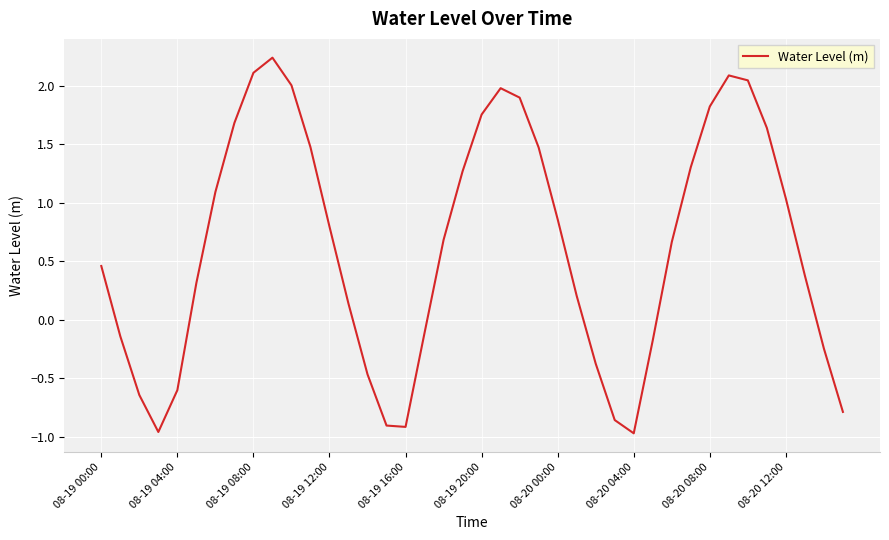

True or false: there are more than 2 points higher than both neighbors.

True